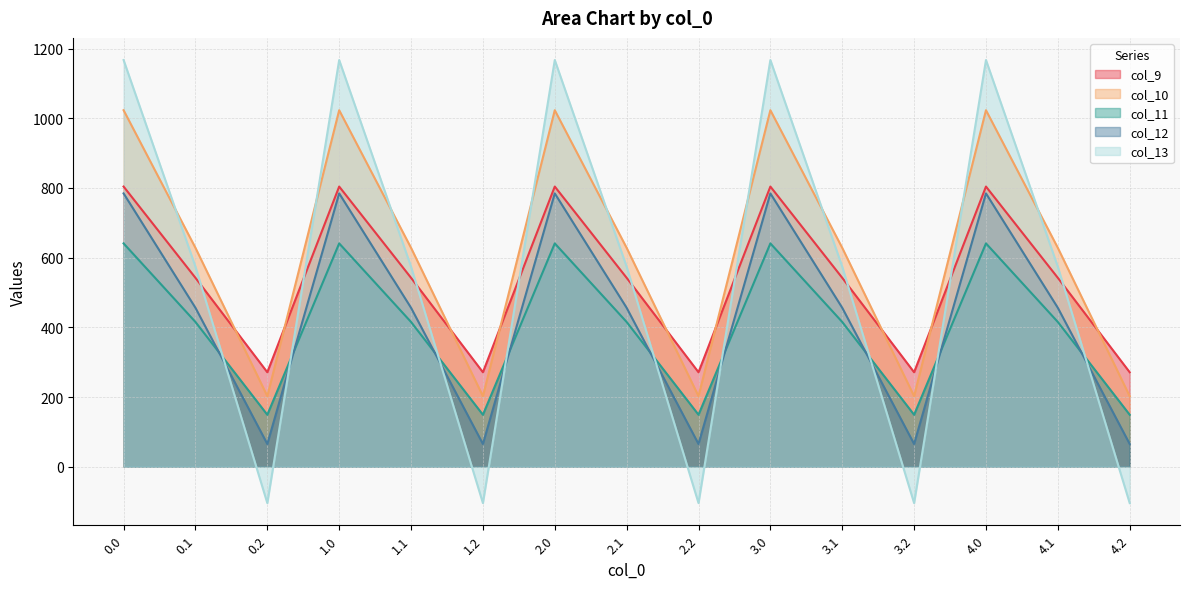

What is the sum of the col_10 values at 3.1 and 1.1?

1256.3